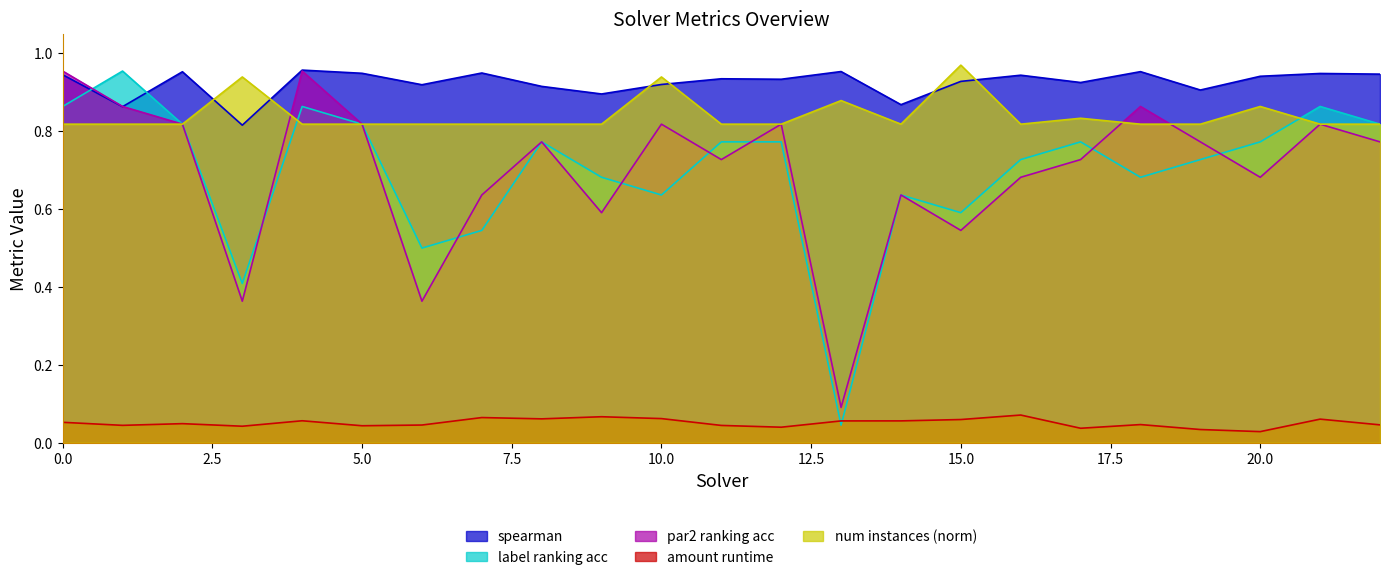

What is the value of the label_ranking_acc point at the 9th from the left?

0.8